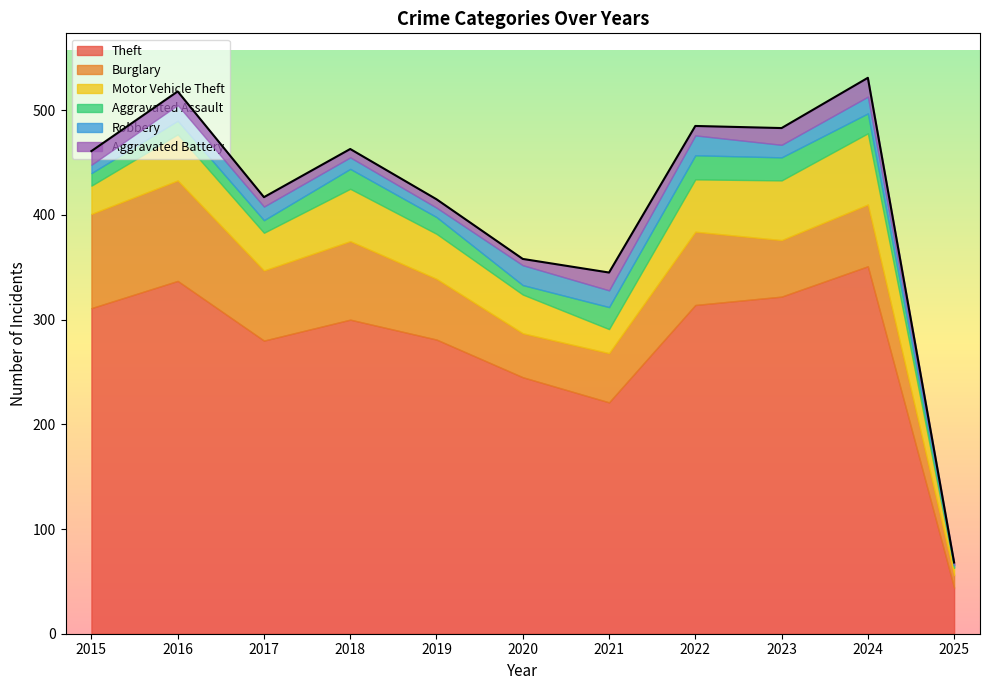

True or false: Aggravated Battery and Motor Vehicle Theft cross at least once.

False